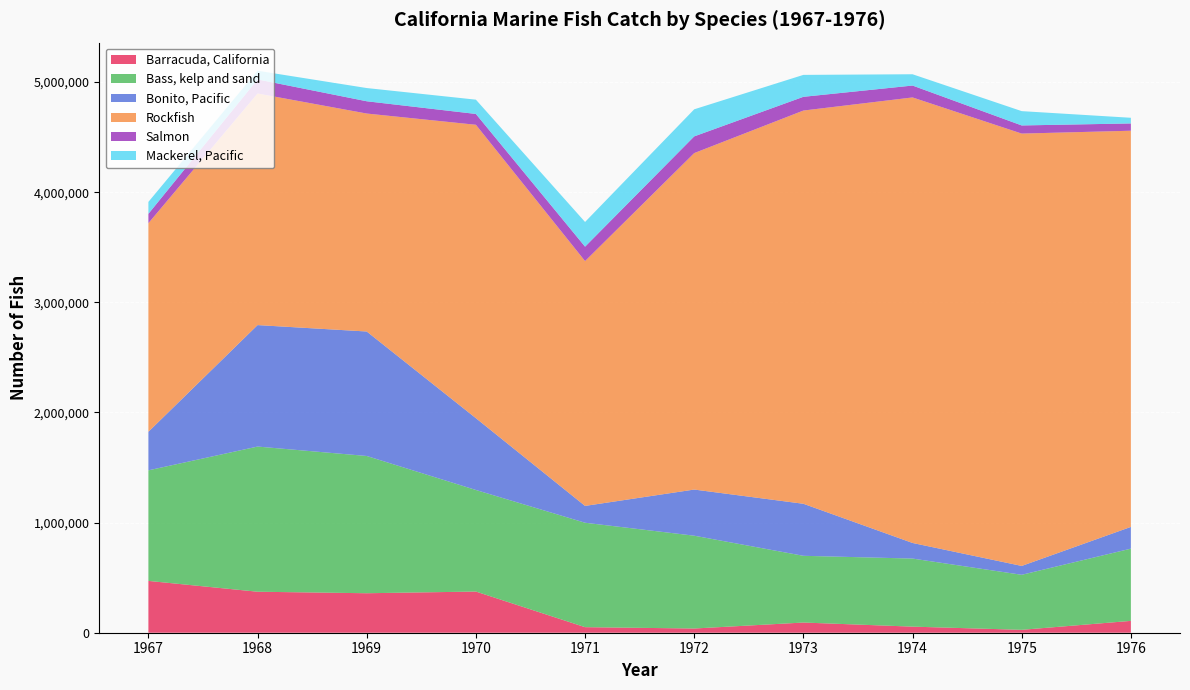

Reading right to left, transcribe all the data shown in this chart.

Barracuda, California: 107557	26289	55284	92483	38243	50474	373801	358518	372246	470480
Bass, kelp and sand: 655810	499691	618034	605879	842681	948121	922260	1246175	1317963	1003914
Bonito, Pacific: 197382	80438	141619	472451	418984	152795	651898	1130241	1102936	349952
Rockfish: 3597114	3925494	4045122	3570244	3054959	2222943	2663882	1978981	2102859	1894057
Salmon: 66099	73857	107942	124676	151595	130812	98301	111389	127584	84946
Mackerel, Pacific: 51441	129944	102619	199104	245882	224223	129770	120036	78933	108366